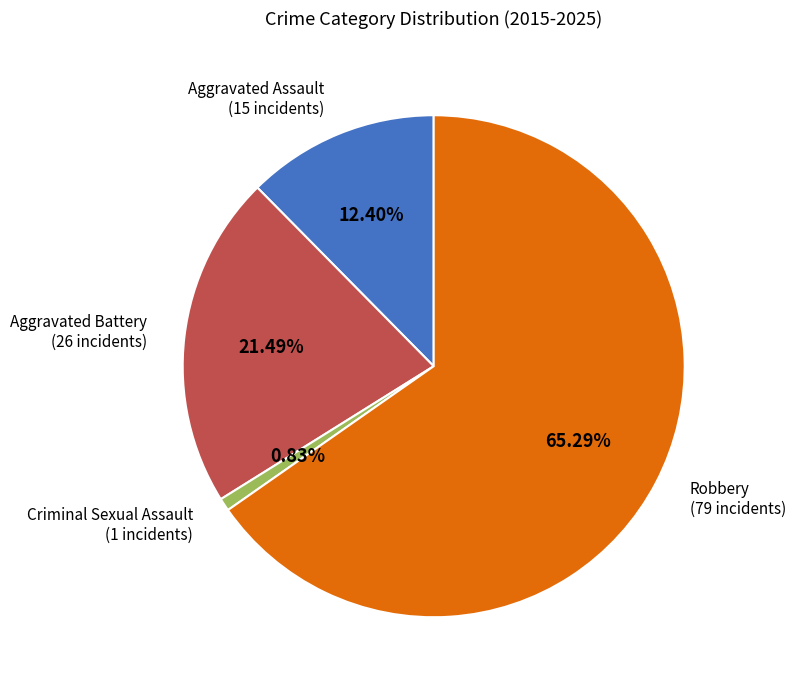

To the nearest percent, what portion does Aggravated Assault represent?

12%